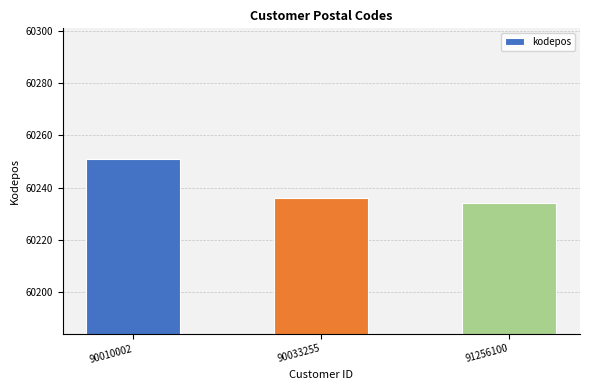

At which category does the chart reach its minimum across all series?

91256100